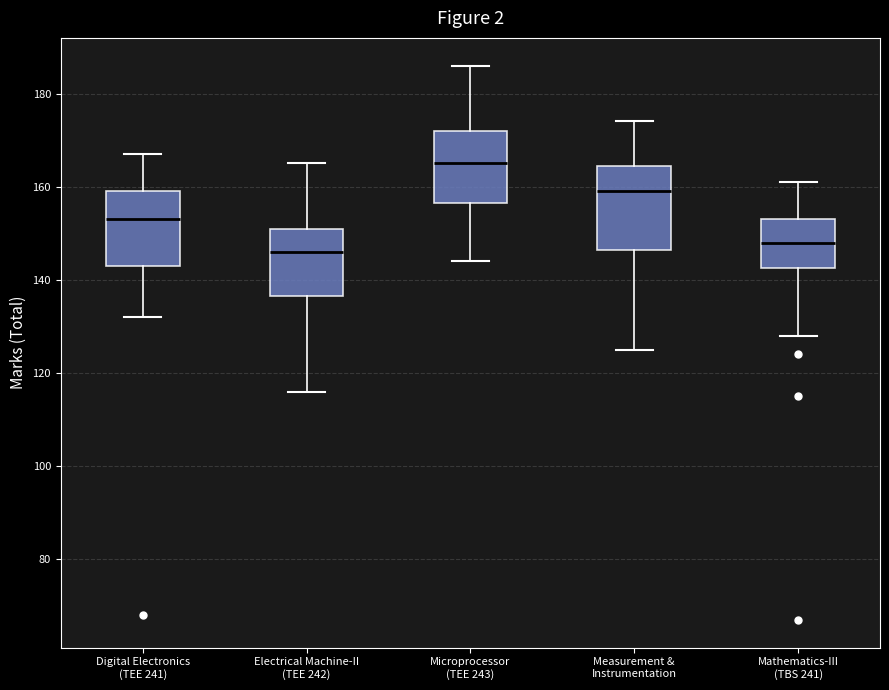

Which box's median line is the lowest?

Electrical Machine-II (TEE 242)